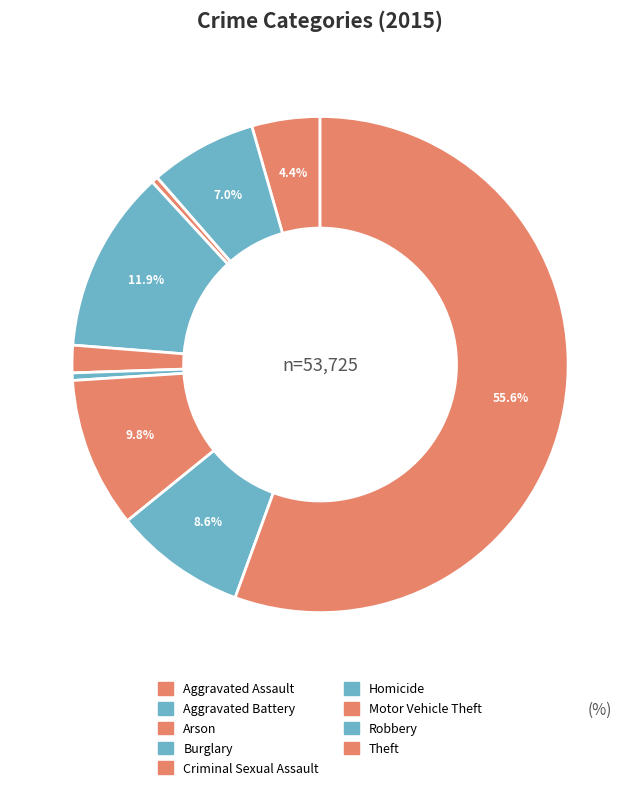

Count the number of slices in the pie.

9